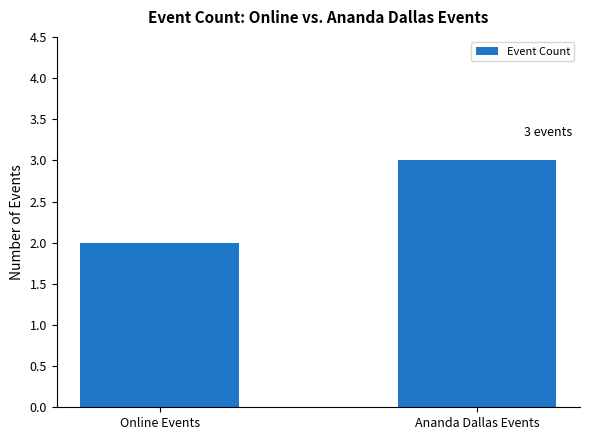

Which has a higher value, Ananda Dallas Events or Online Events?

Ananda Dallas Events